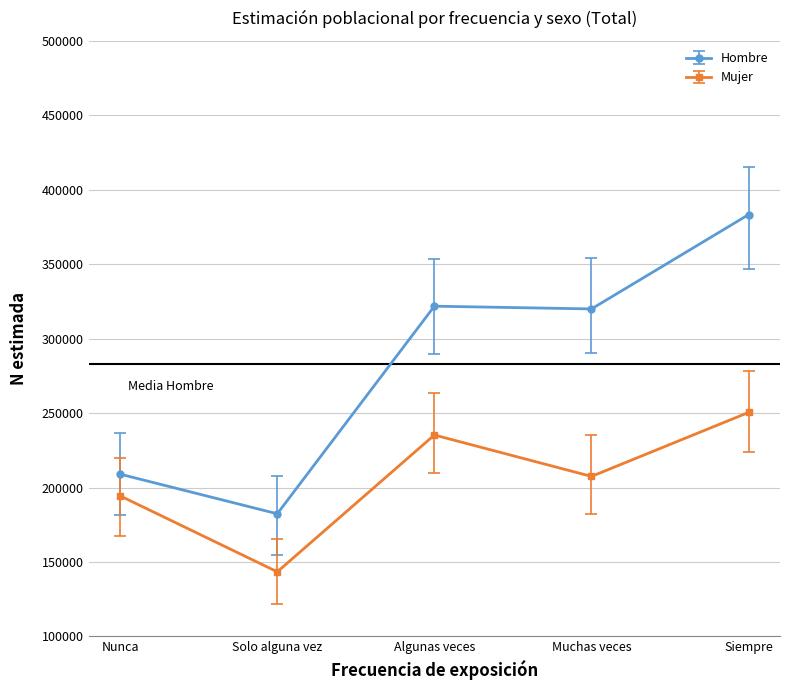

In Mujer, how many points are higher than both neighbors (excluding endpoints)?

1